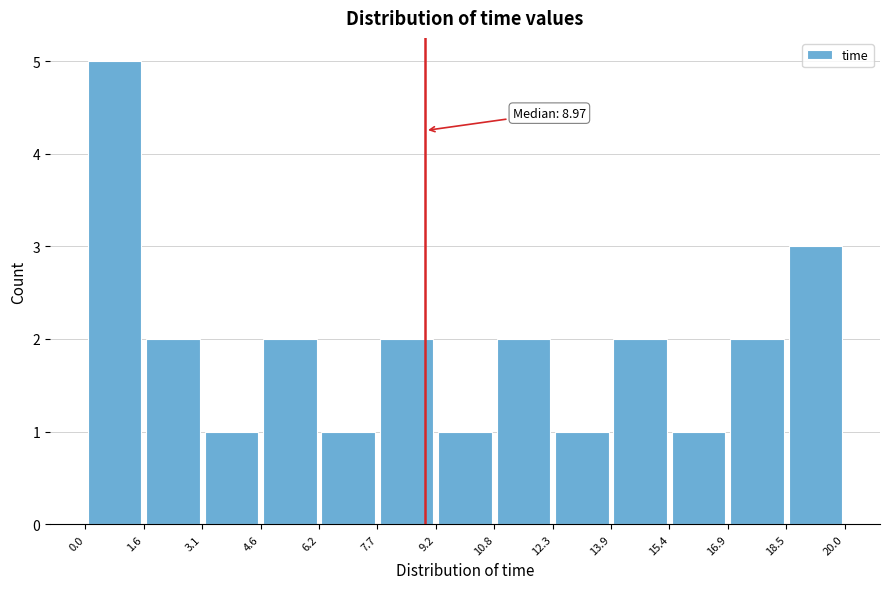

Which range on the x-axis has the tallest bar?

0.0 to 1.6